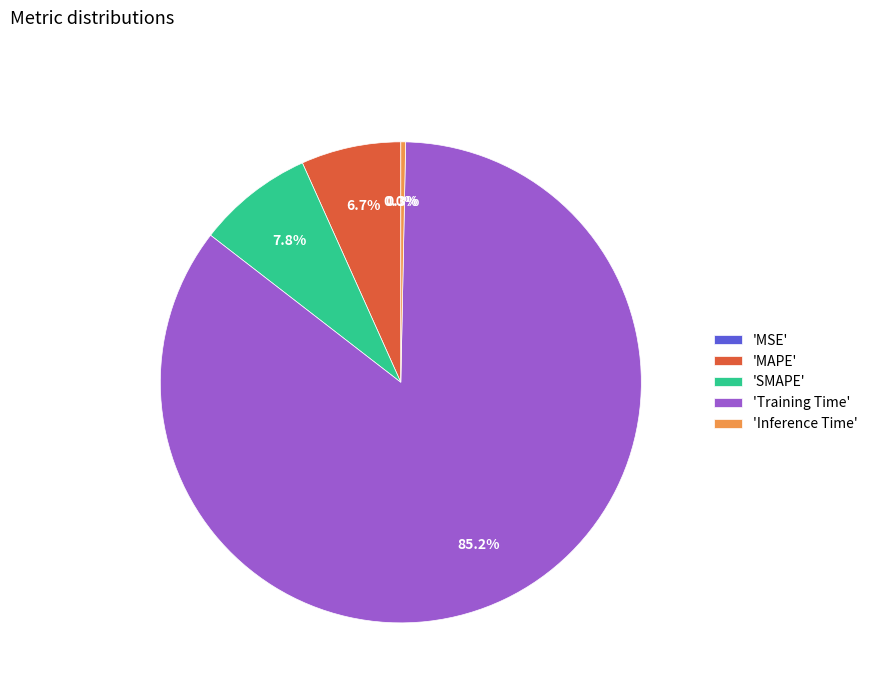

Combined, what portion of the pie is MAPE and SMAPE?

14.5%